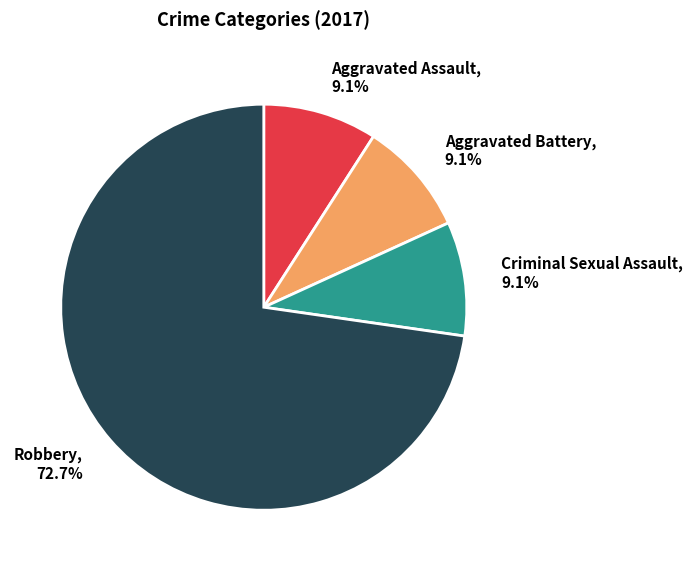

To the nearest percent, what is the average slice percentage?

25%